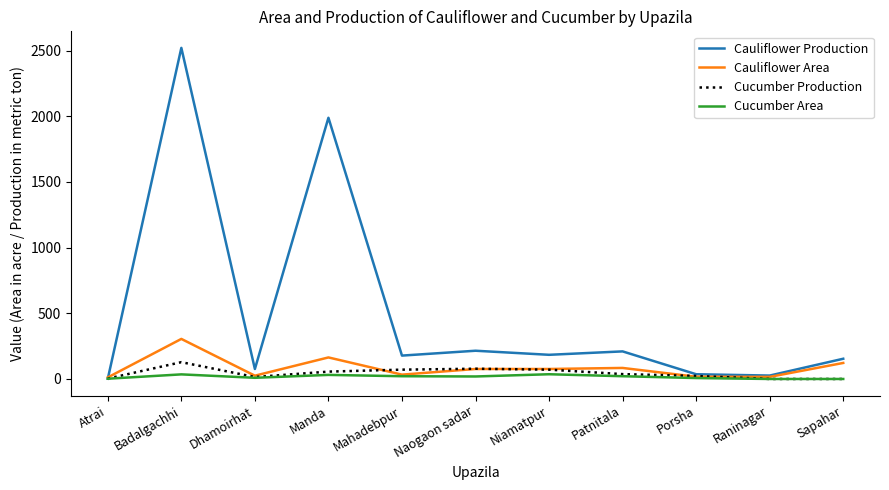

Is it true that Cauliflower Area equals 84 at Patnitala?

True